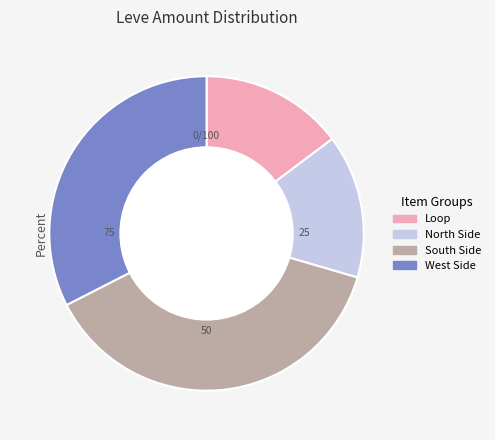

Is there a majority slice in this chart?

No